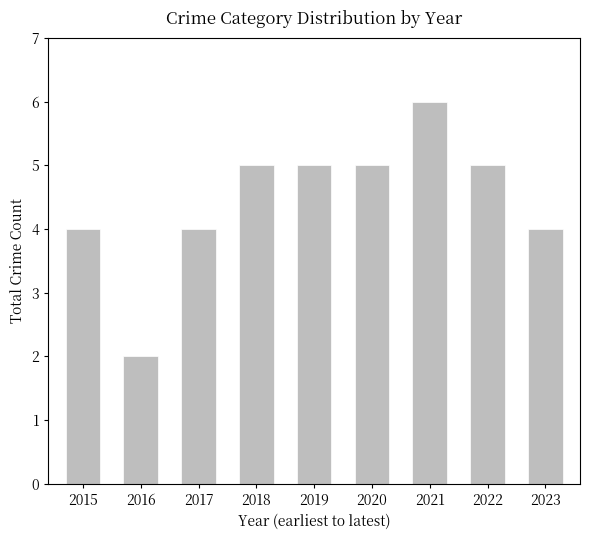

The value at 2020 is 9. True or false?

False